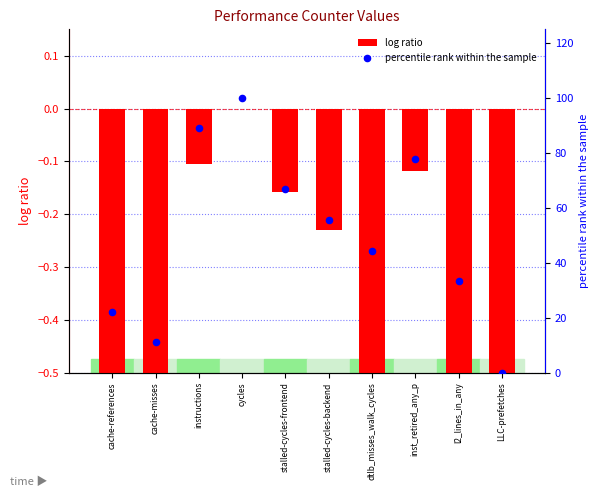

What is the total value across all series at cache-misses?

9.0